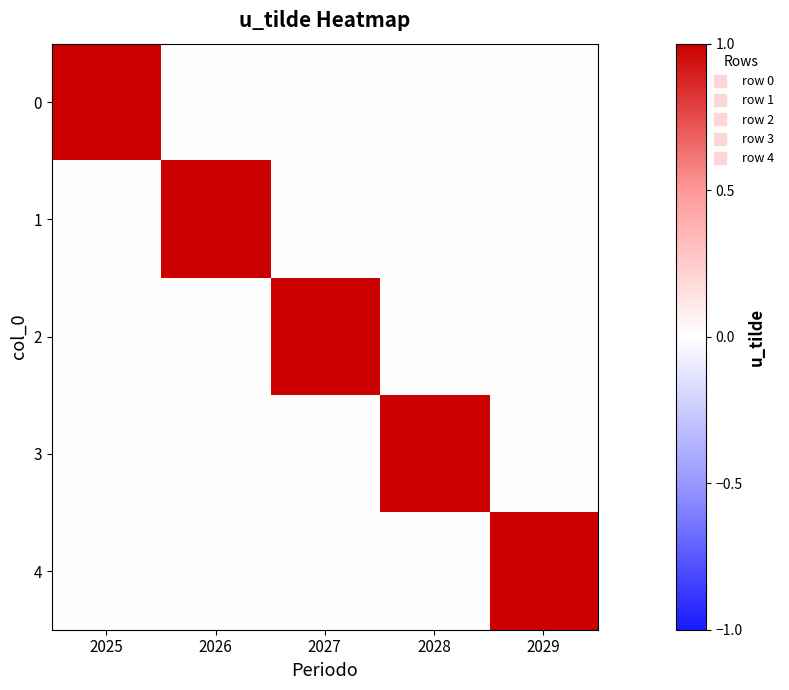

Count the number of data series in this chart.

5